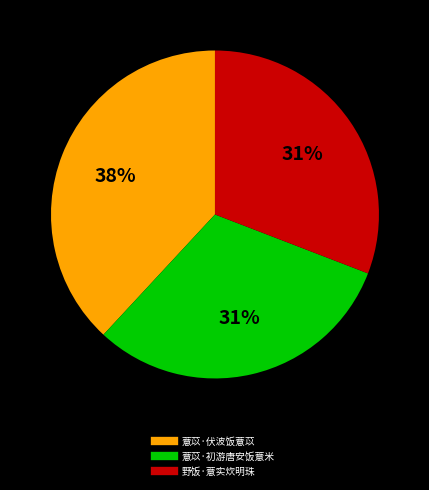

What is the ratio of the value at 薏苡·初游唐安饭薏米 to the value at 野饭·薏实炊明珠?

1.0